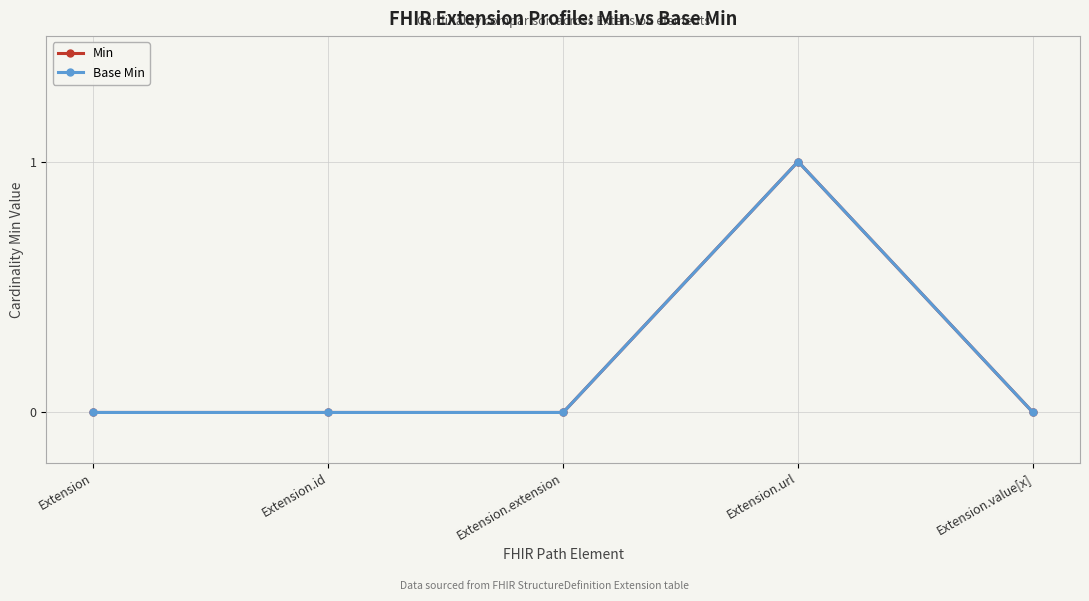

What is the total value across all series at Extension.url?

2